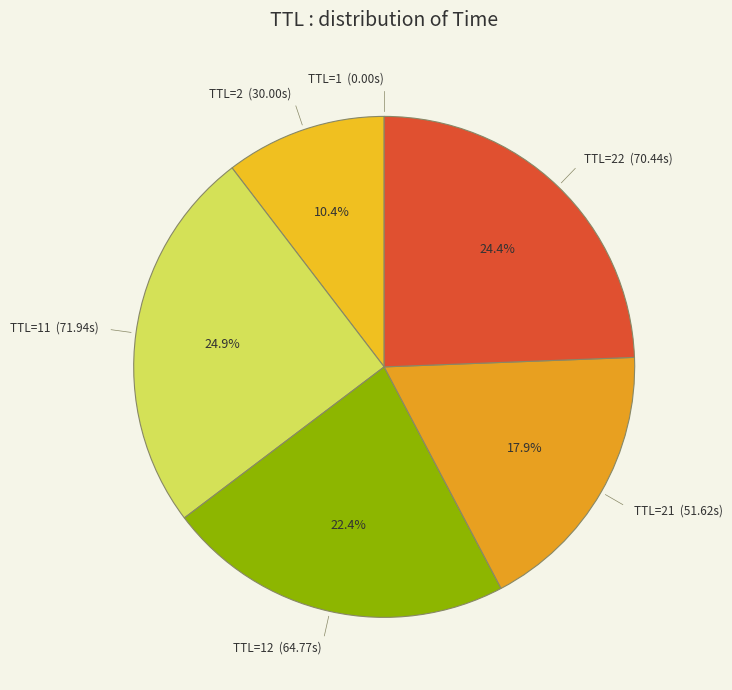

Is there any slice that represents more than half of the pie?

No